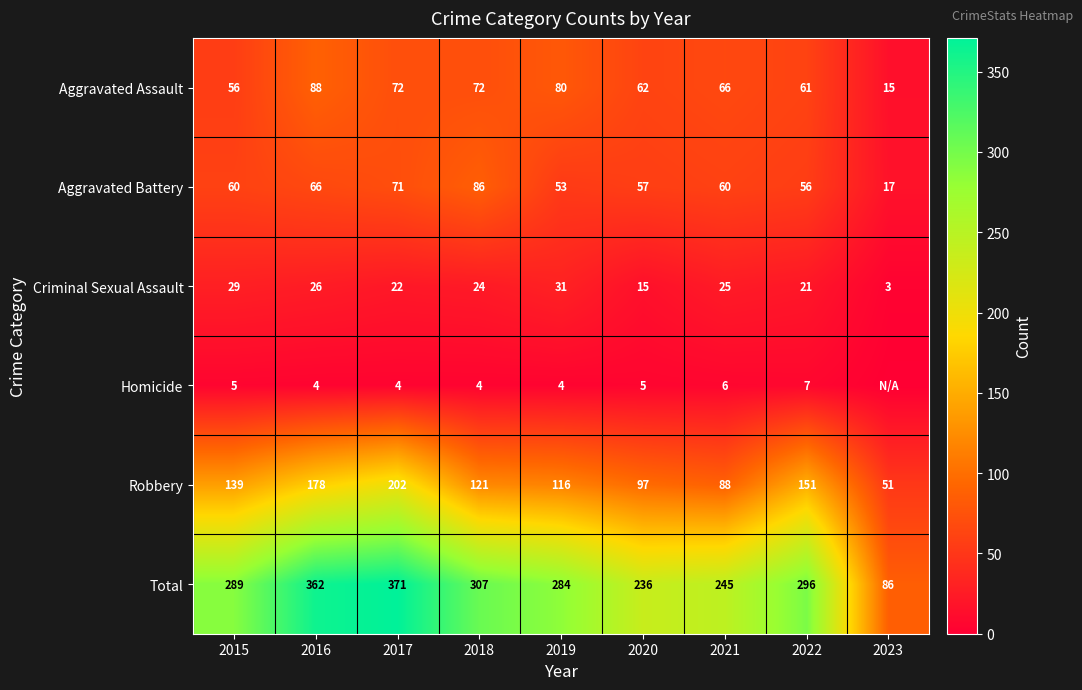

Rank the categories by Total value from lowest to highest.

2023, 2020, 2021, 2019, 2015, 2022, 2018, 2016, 2017